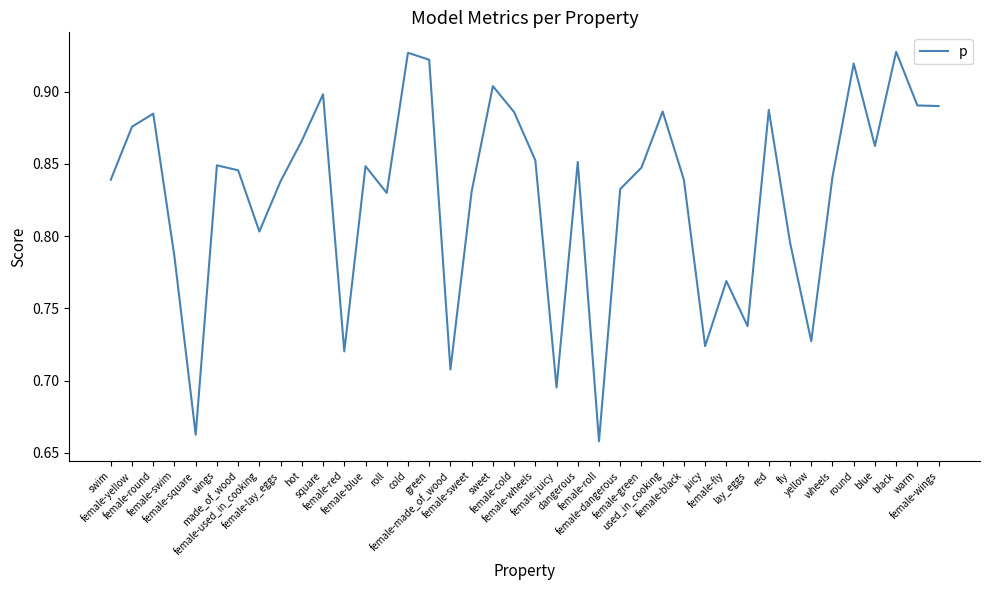

What is the difference between the maximum and minimum values?

0.3